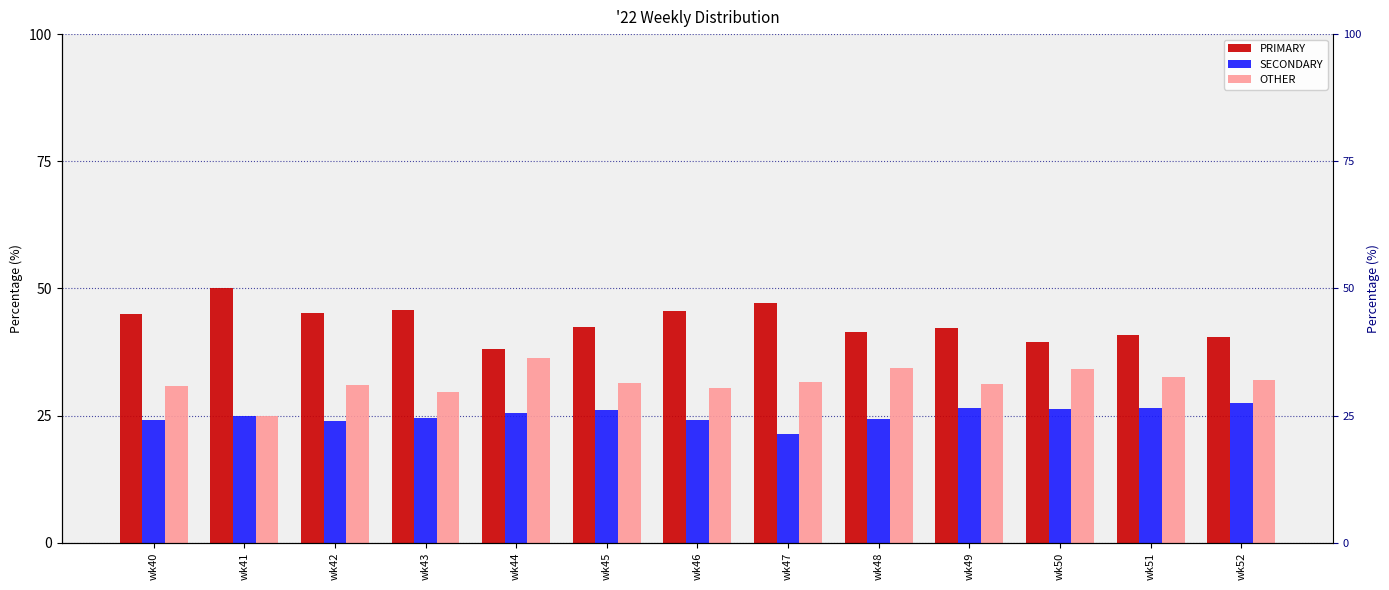

List the labels in order of PRIMARY value, smallest first.

wk44, wk50, wk52, wk51, wk48, wk49, wk45, wk40, wk42, wk46, wk43, wk47, wk41